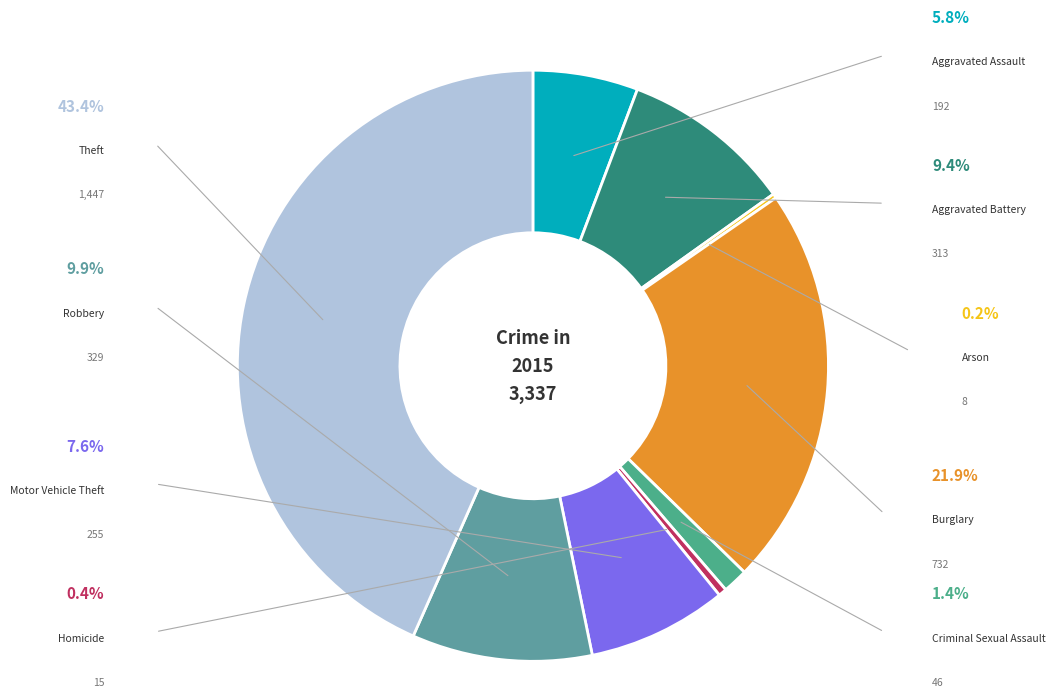

Is there a majority slice in this chart?

No